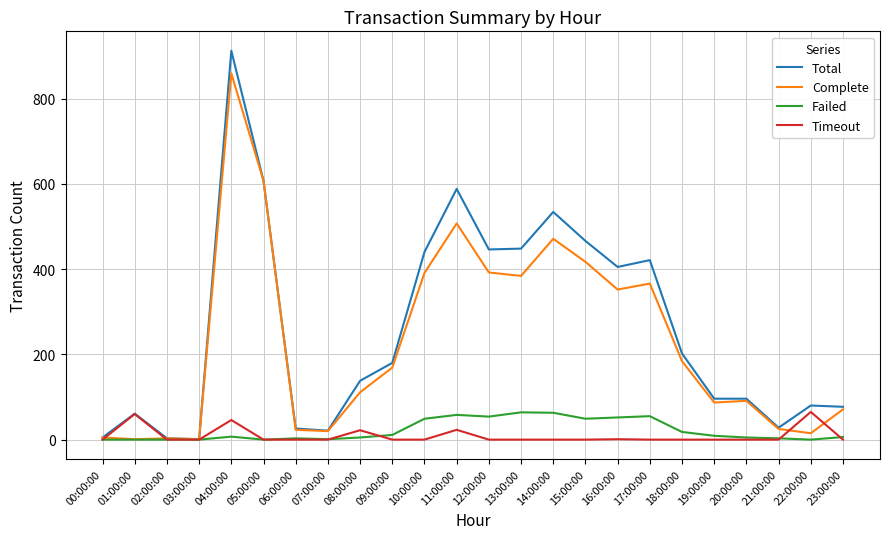

Which series changed the most between 14:00:00 and 16:00:00?

Total